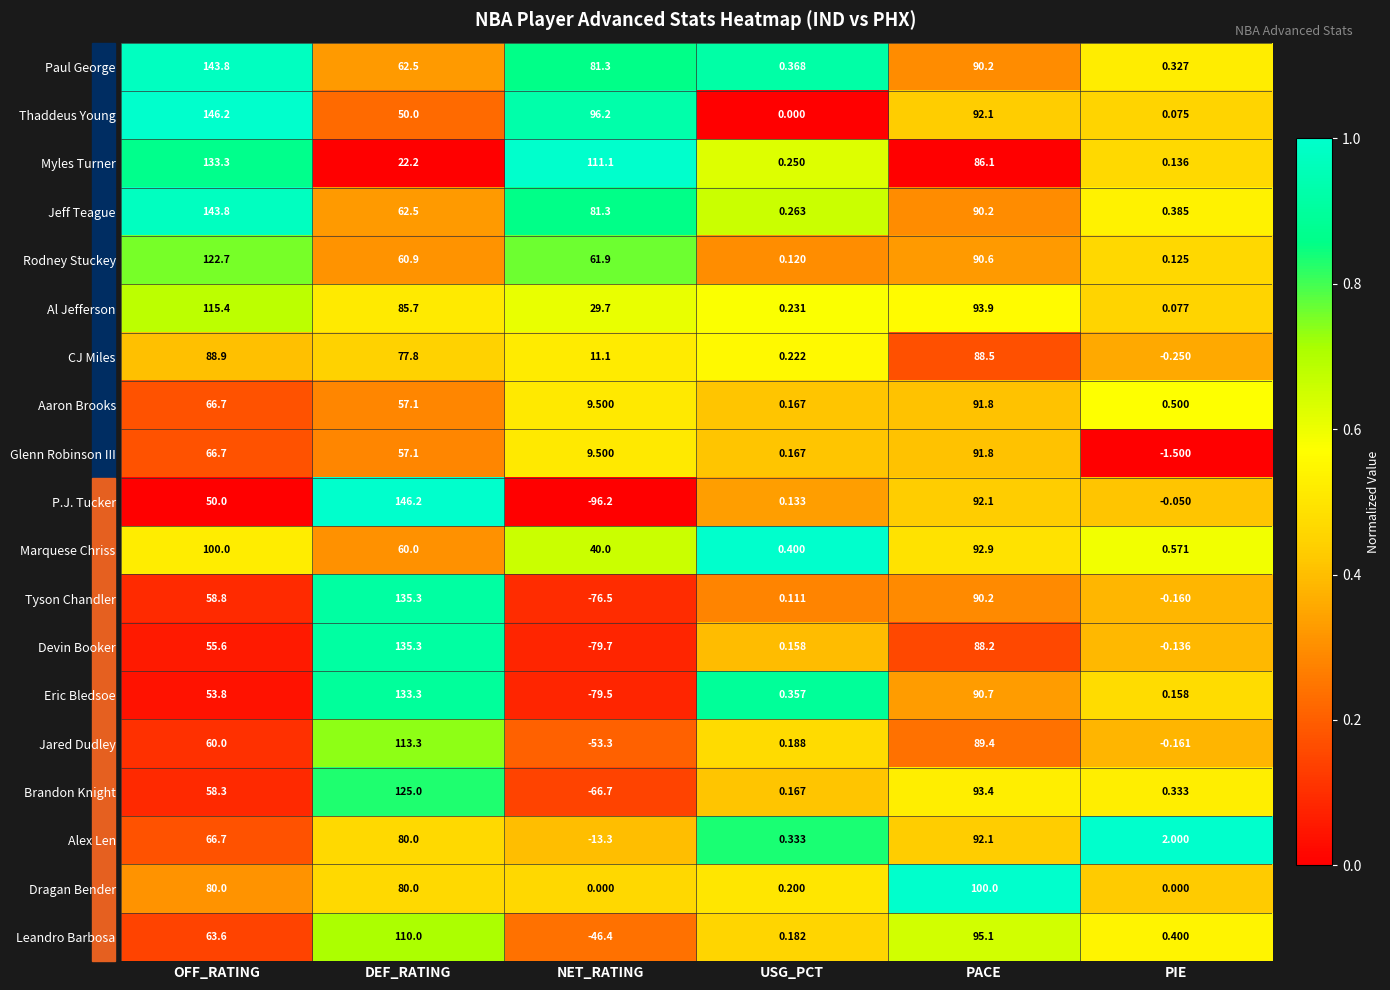

At PIE, list the series in order from largest to smallest.

Alex Len, Marquese Chriss, Aaron Brooks, Leandro Barbosa, Jeff Teague, Brandon Knight, Paul George, Eric Bledsoe, Myles Turner, Rodney Stuckey, Al Jefferson, Thaddeus Young, Dragan Bender, P.J. Tucker, Devin Booker, Tyson Chandler, Jared Dudley, CJ Miles, Glenn Robinson III